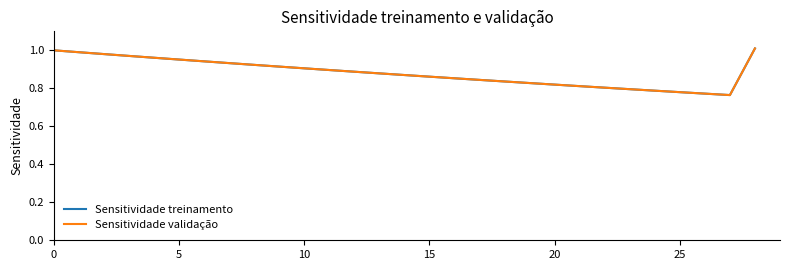

Which series has the largest total across all categories?

Sensitividade treinamento